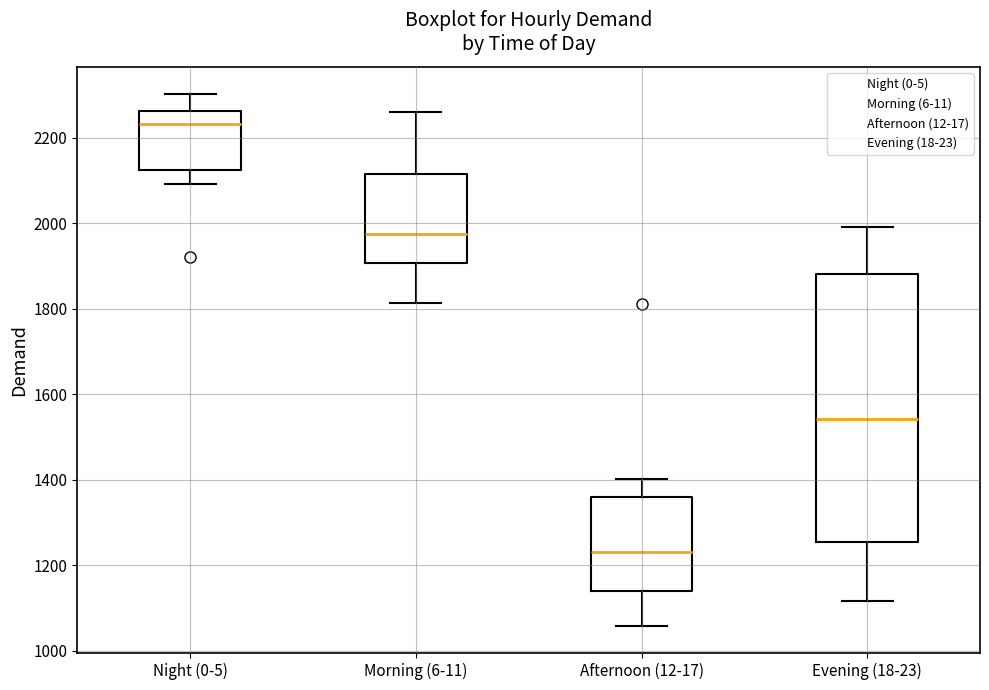

Comparing the boxes themselves (not the whiskers), which one is the tallest?

Evening (18-23)